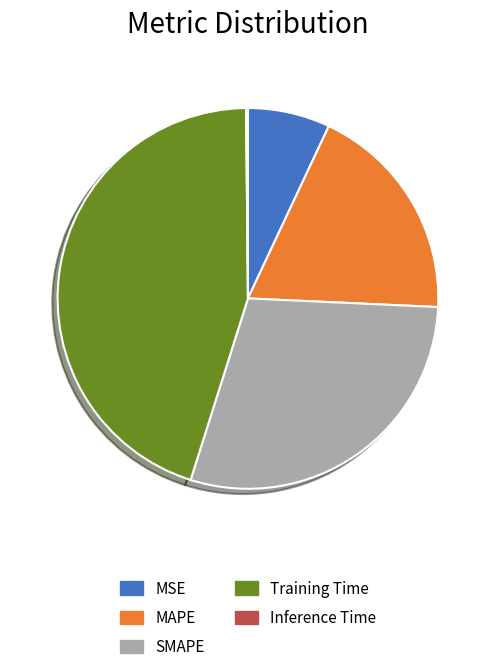

Which has a higher value, Training Time or SMAPE?

Training Time